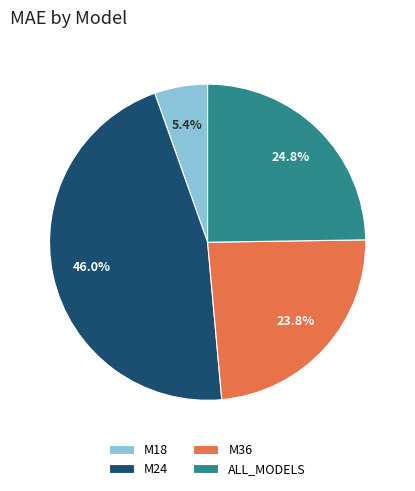

How many slices are in this pie chart?

4